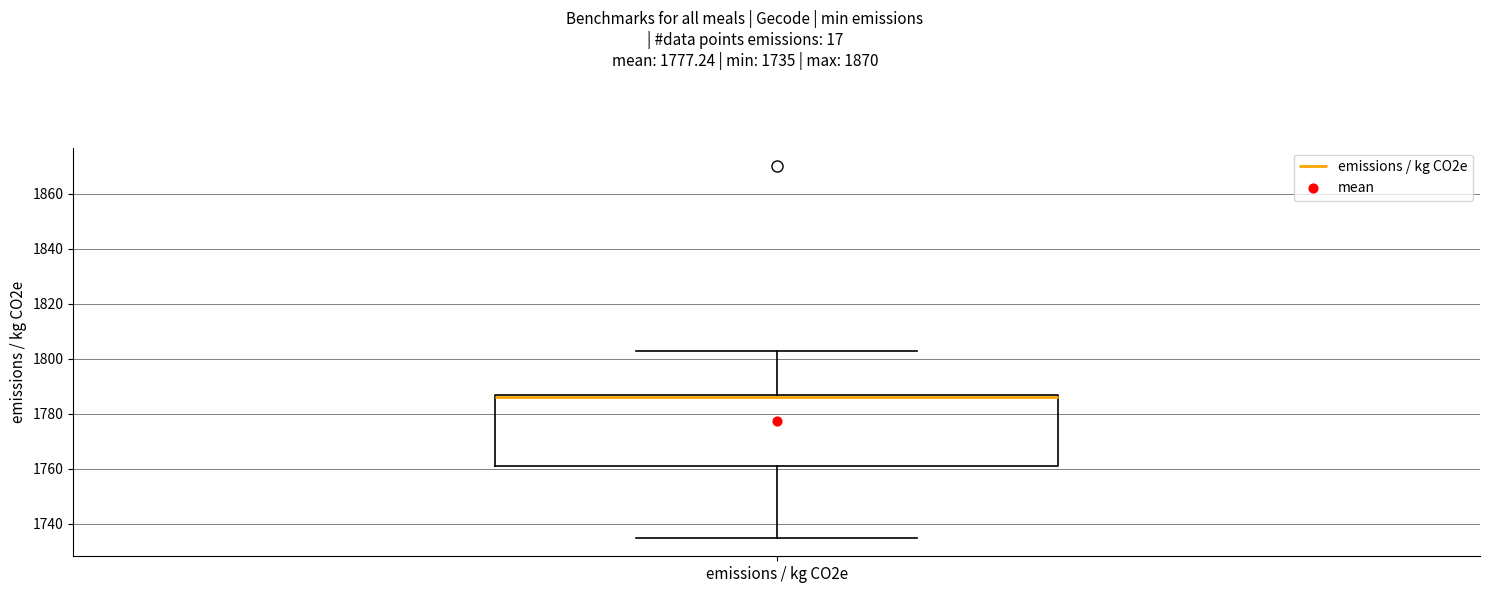

Read this box plot against the y-axis: the position of the median line, the range covered by the box, and the ends of both whiskers. The values are not printed on the chart, so give them approximately, as read against the axis.

median 1786, box 1762 to 1788, whiskers 1736 to 1804